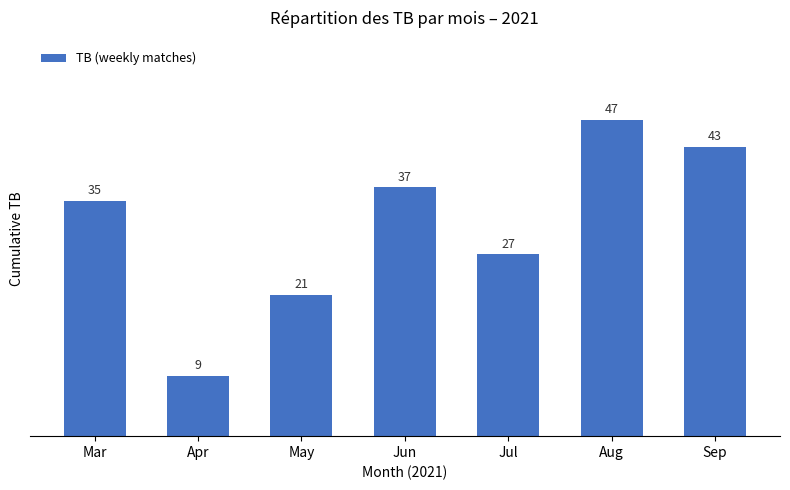

Read the value at Jul, to the nearest 10.

30